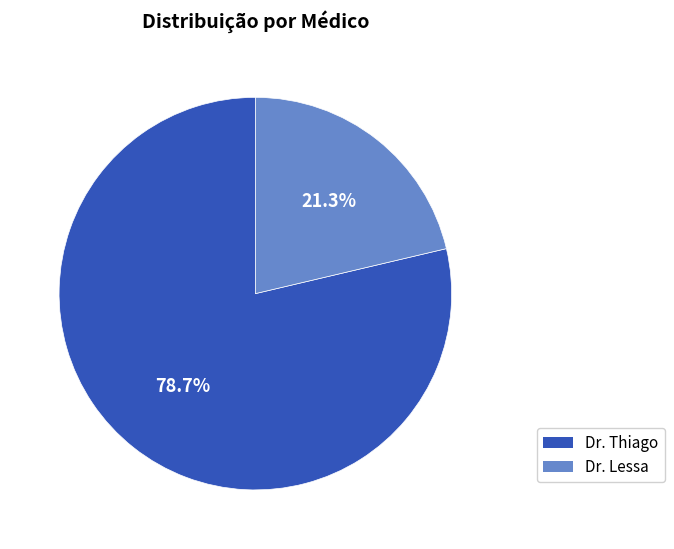

Combined, what portion of the pie is Dr. Thiago and Dr. Lessa?

100.0%